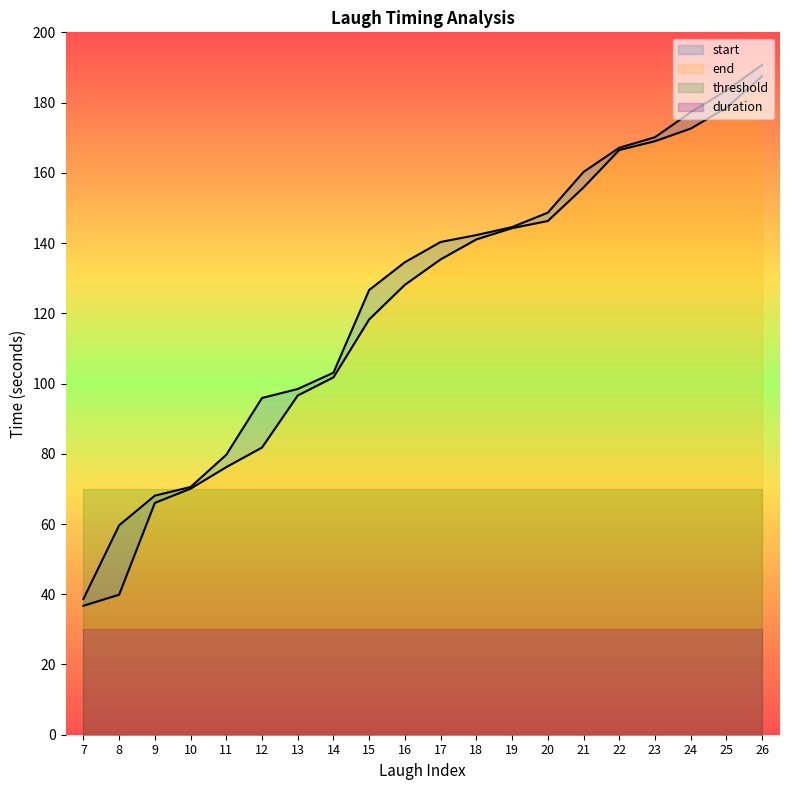

Reading left to right, what are all the values shown in this chart?

start: 7=36.7	8=39.9	9=66.0	10=70.1	11=76.2	12=81.8	13=96.6	14=101.8	15=118.3	16=128.1	17=135.3	18=141.0	19=144.2	20=146.3	21=155.8	22=166.5	23=169.0	24=172.6	25=178.5	26=187.5
end: 7=38.6	8=59.6	9=68.1	10=70.5	11=79.7	12=95.9	13=98.4	14=103.1	15=126.6	16=134.6	17=140.3	18=142.3	19=144.6	20=148.7	21=160.2	22=167.1	23=170.1	24=177.2	25=183.5	26=190.7